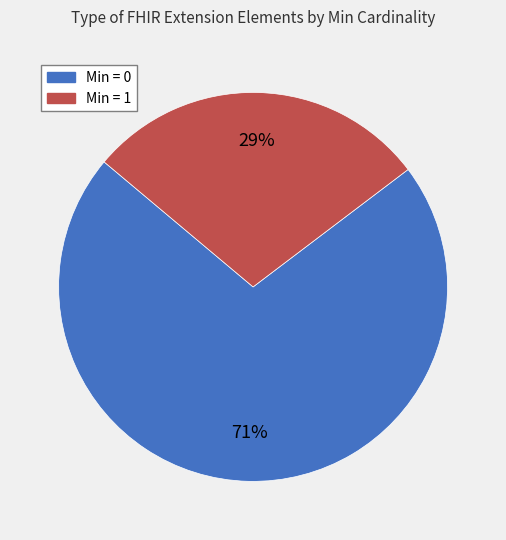

Is there any slice that represents more than half of the pie?

Yes